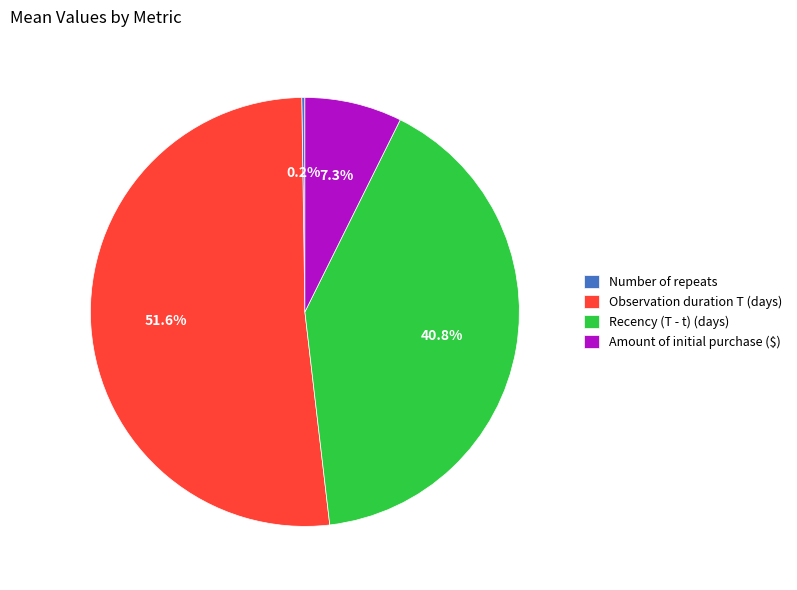

Is Recency (T - t) (days) the majority of the pie?

No